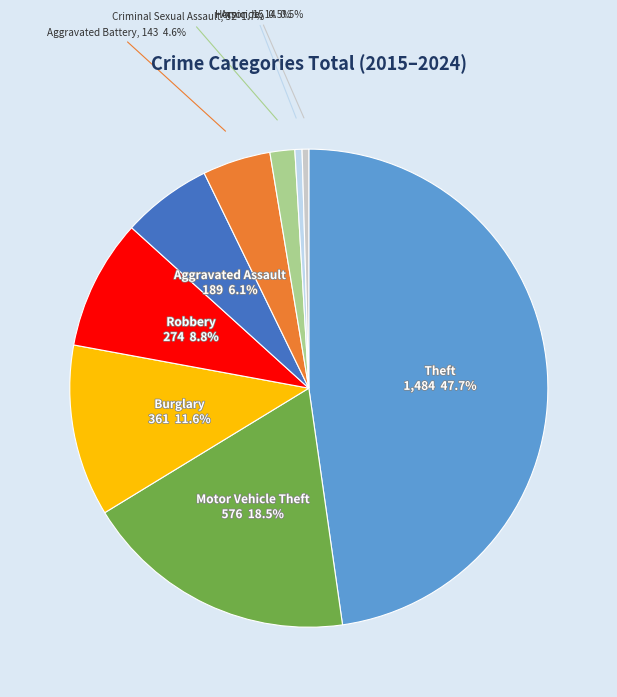

Approximately how many times larger is the value at Theft compared to Burglary?

4.1